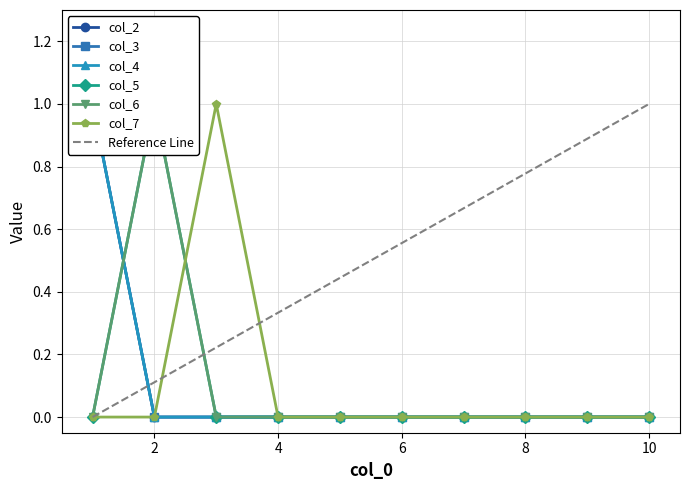

How many data points in col_4 are above 0?

1